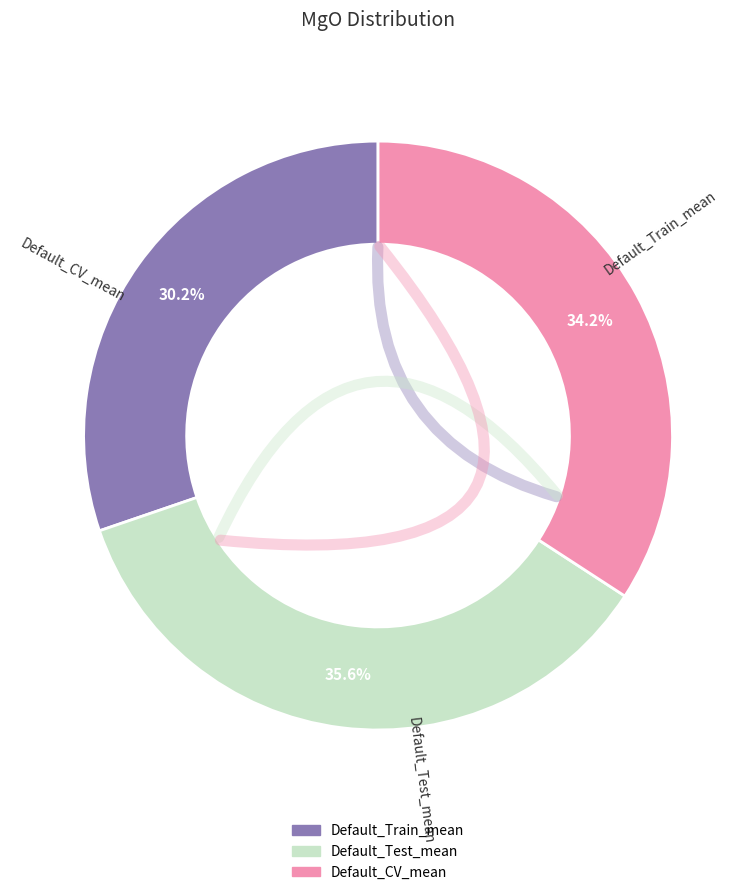

What percentage is the Default_Train_mean slice, to the nearest percent?

30%